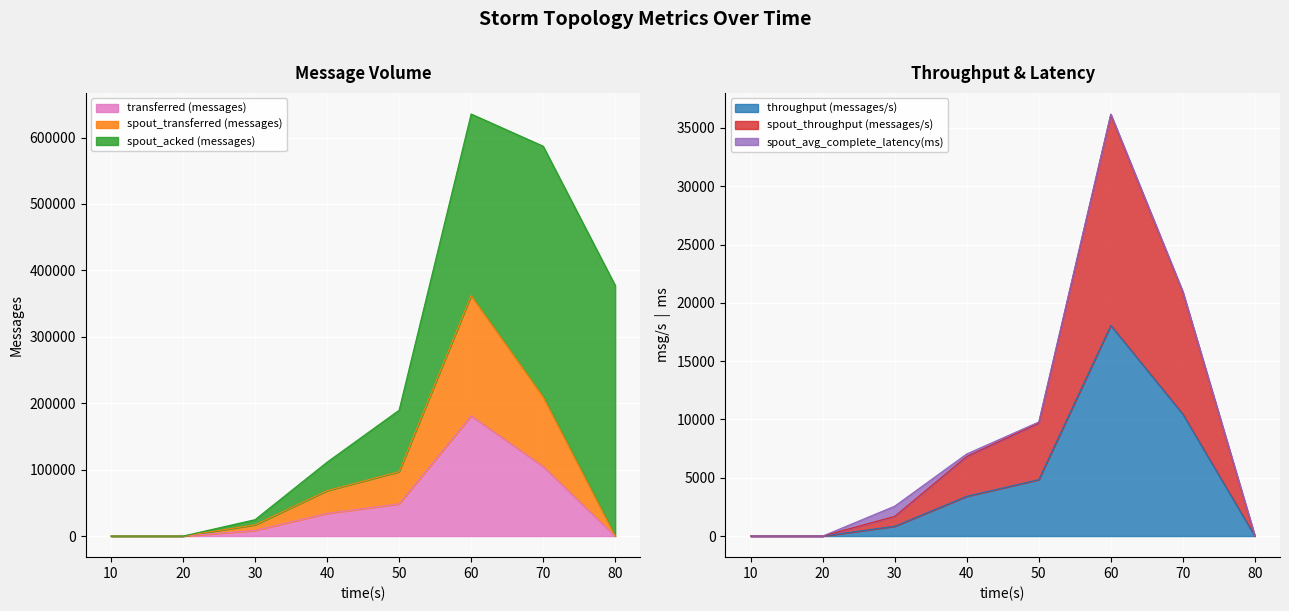

What is the difference between the spout_transferred (messages) values at 30 and 40?

51400